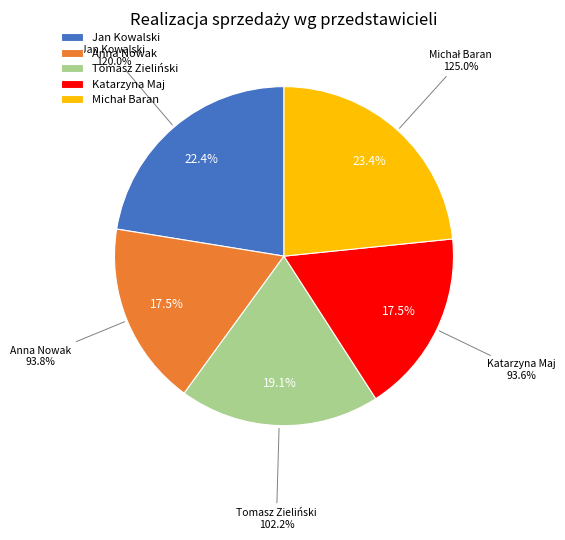

The Tomasz Zieliński slice represents 19% of the pie. True or false?

True